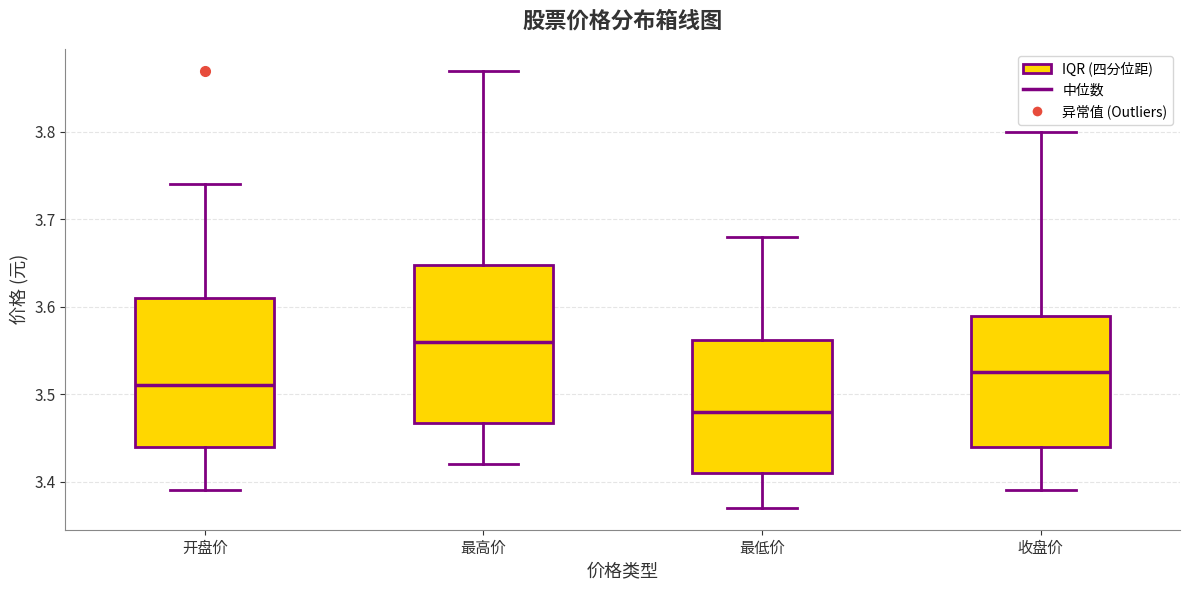

Reading left to right, transcribe this box plot: for each box, give where its median line is, the range the box spans, and where its two whiskers end, as read against the y-axis. The values are not printed on the chart, so give them approximately, as read against the axis.

开盘价: median 3.51, box 3.44 to 3.61, whiskers 3.39 to 3.74
最高价: median 3.56, box 3.47 to 3.65, whiskers 3.42 to 3.87
最低价: median 3.48, box 3.41 to 3.56, whiskers 3.37 to 3.68
收盘价: median 3.53, box 3.44 to 3.59, whiskers 3.39 to 3.80